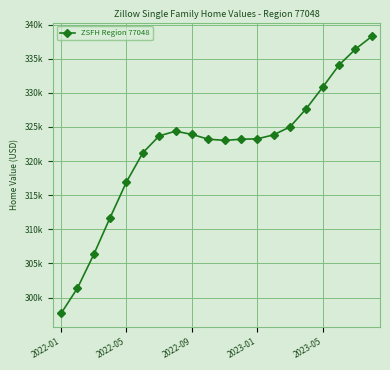

What is the difference between the maximum and minimum values?

40617.0